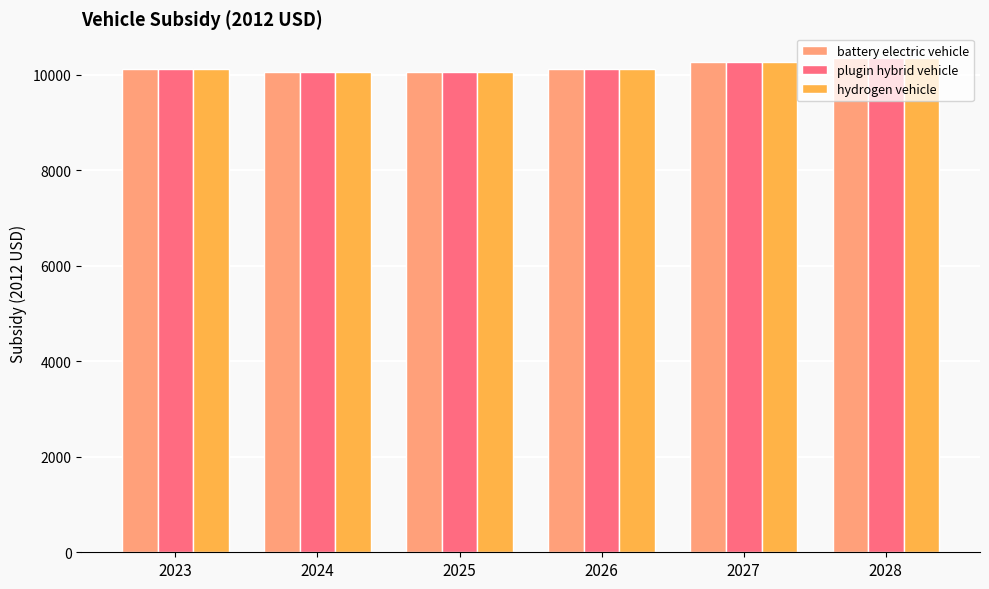

What is the sum of all hydrogen vehicle values?

60979.0